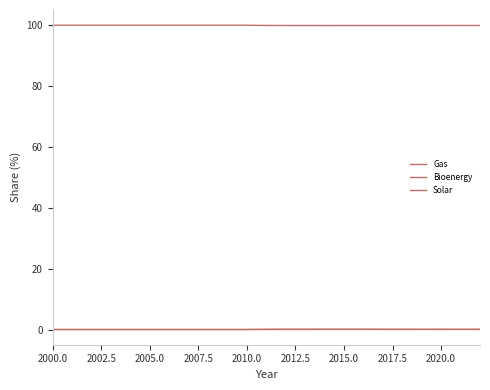

Does the chart have visible grid lines?

No